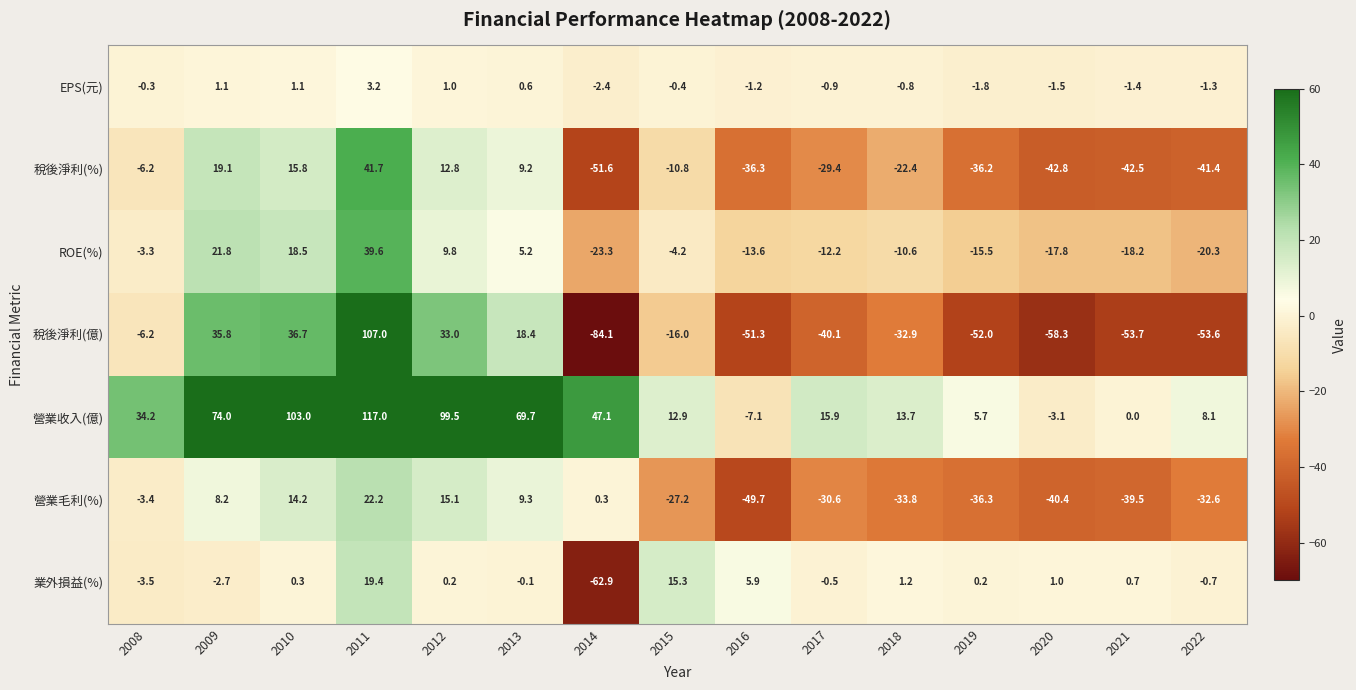

Rank the series by their maximum value, from highest to lowest.

營業收入(億), 稅後淨利(億), 稅後淨利(%), ROE(%), 營業毛利(%), 業外損益(%), EPS(元)